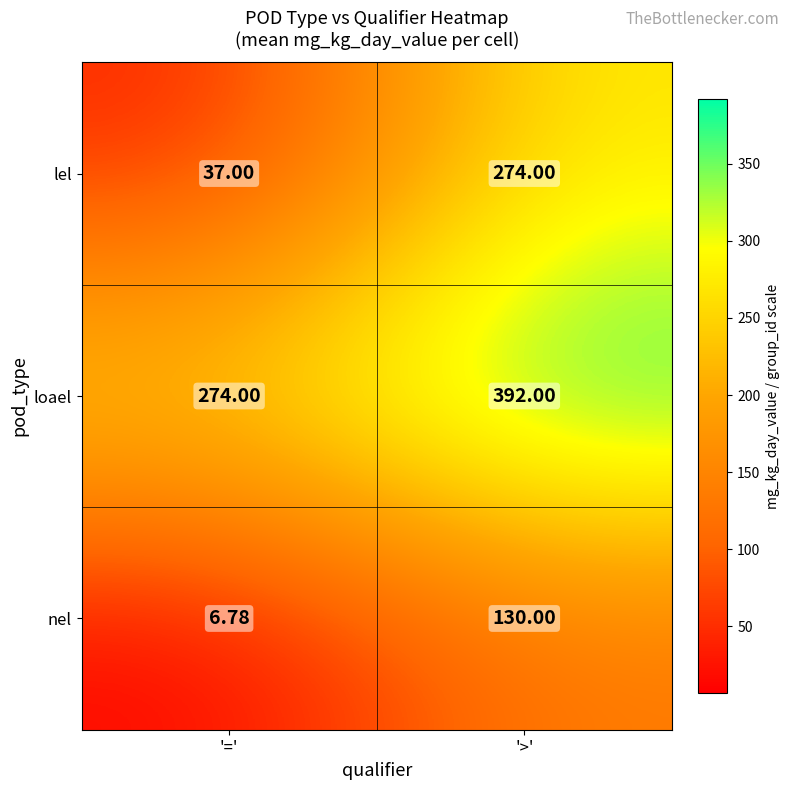

List the series in order of their peak value, highest first.

loael, lel, nel